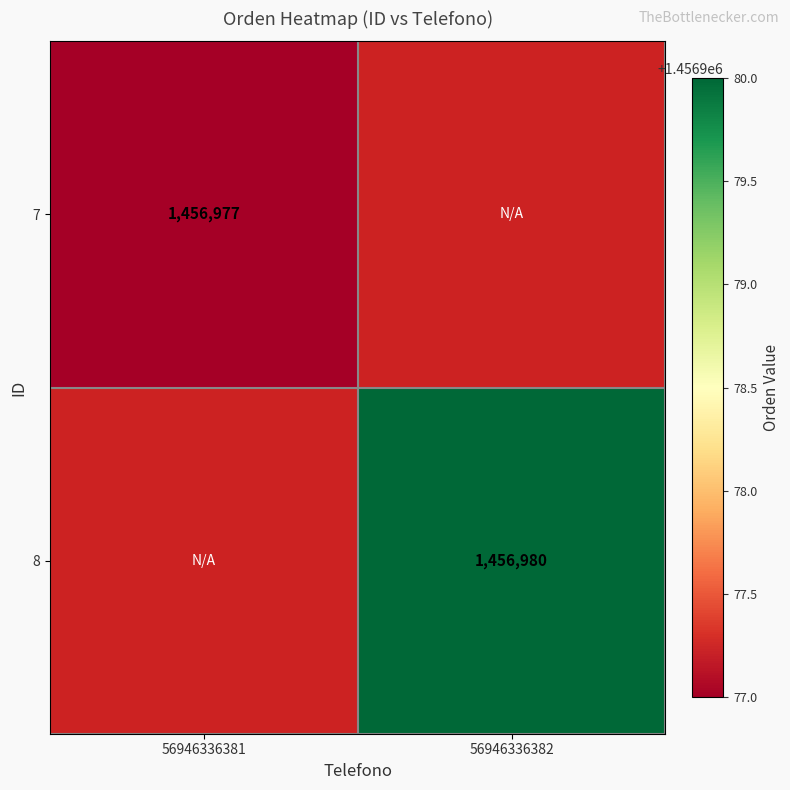

The 8 series shows 1456980 at 56946336382. True or false?

True